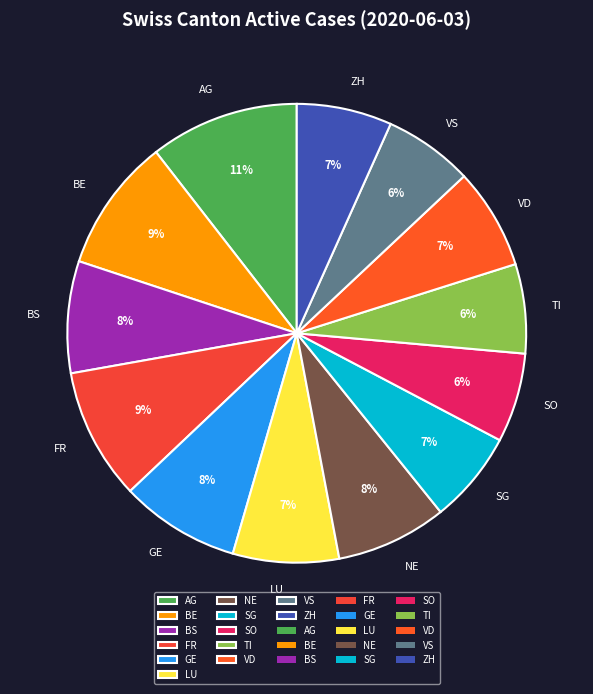

Does any single category account for the majority?

No